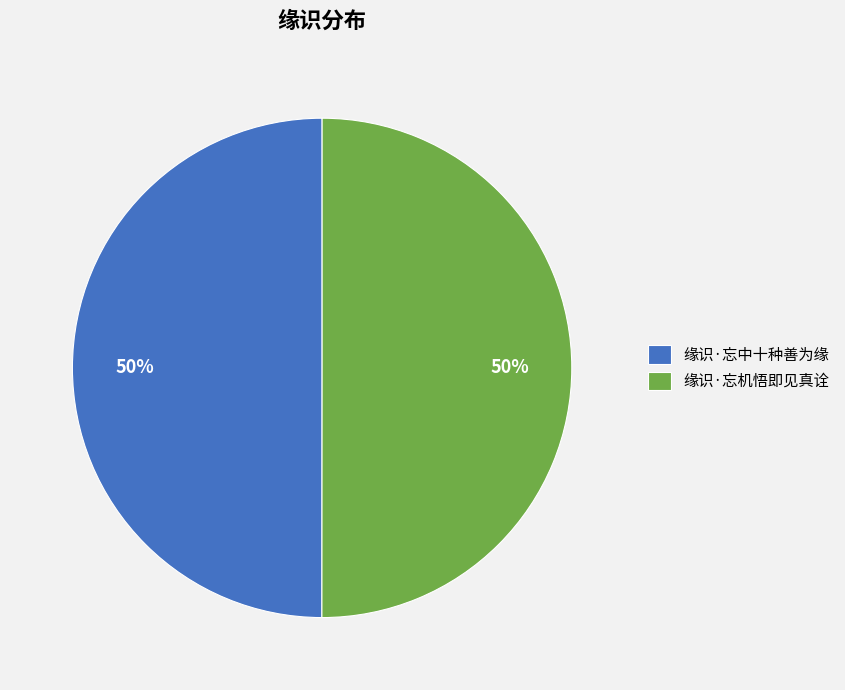

To the nearest percent, what percentage of the pie is 缘识·忘机悟即见真诠?

50%